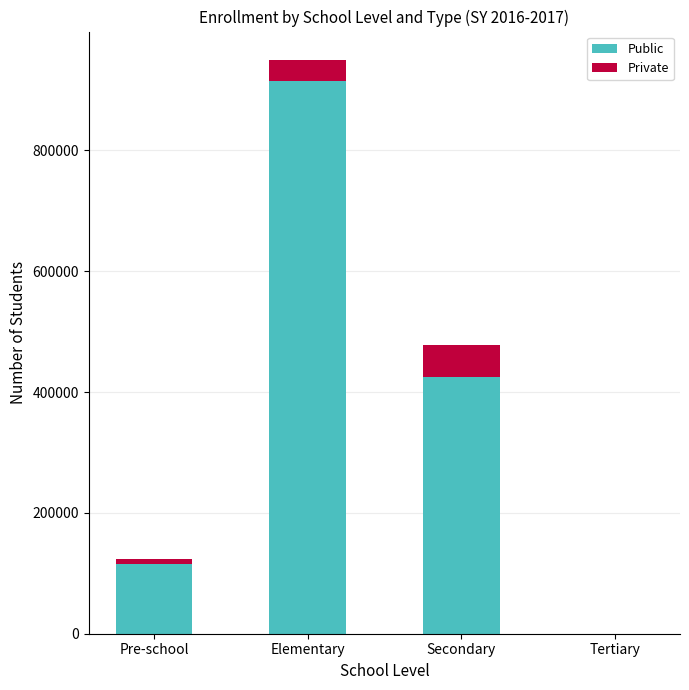

Reading right to left, transcribe the values for Public.

Tertiary=51	Secondary=425526	Elementary=914407	Pre-school=114726